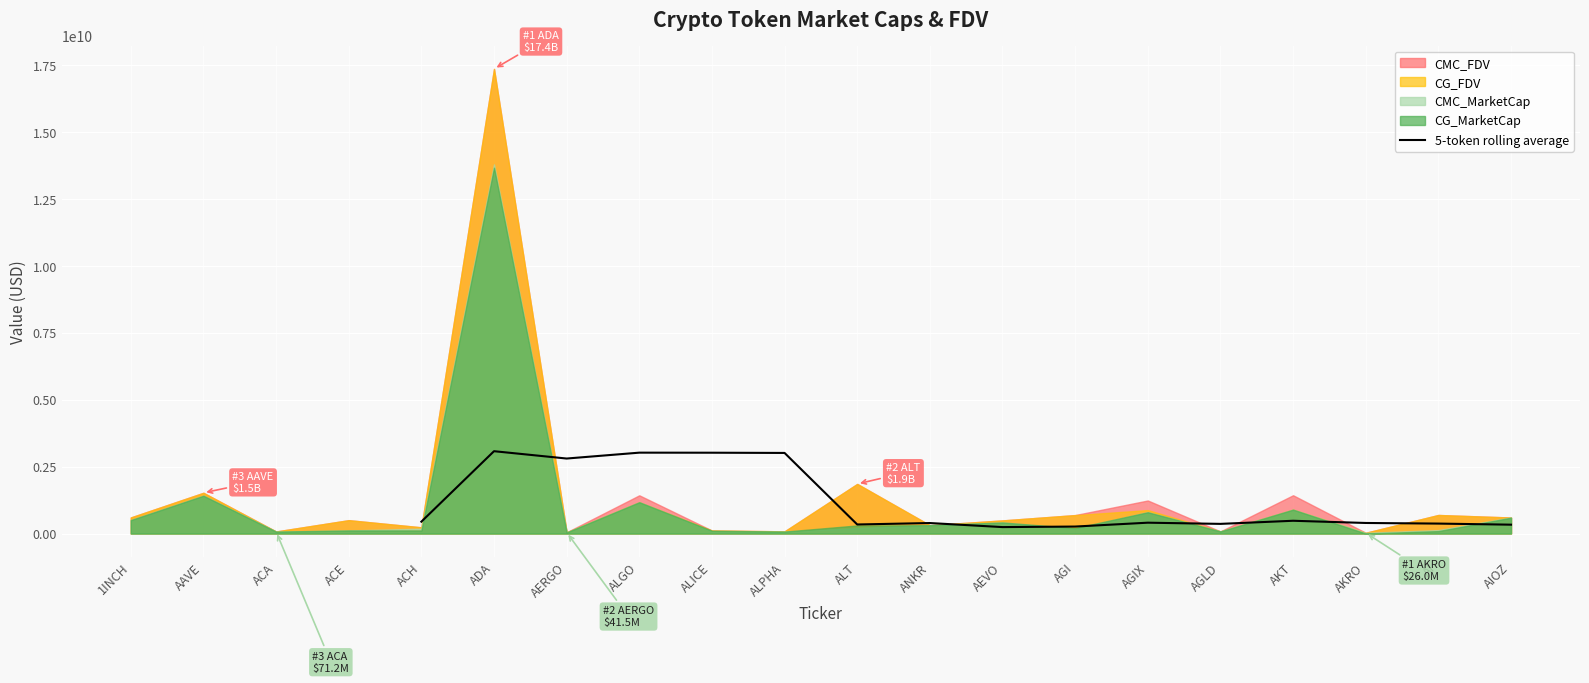

True or false: 5-token rolling average has a value of 1275606345.9 at ALICE.

False